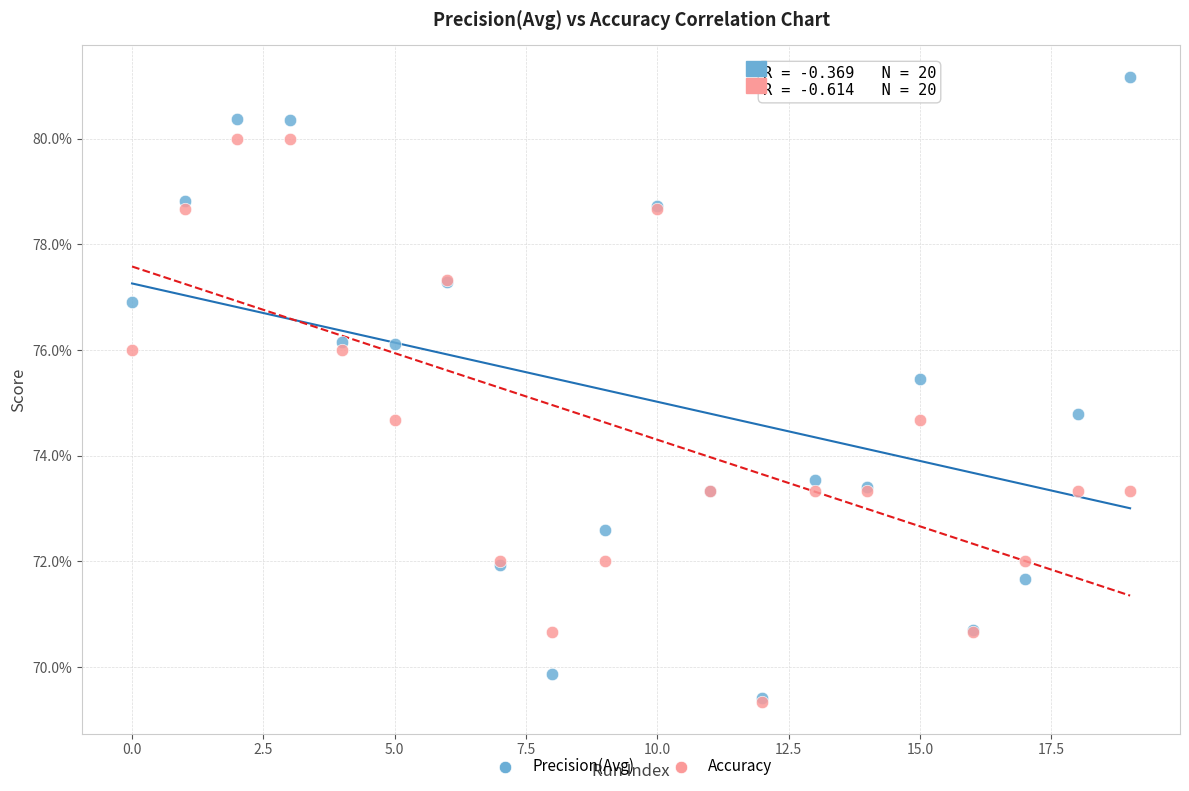

What are all the series names shown in the legend?

Precision(Avg), Accuracy